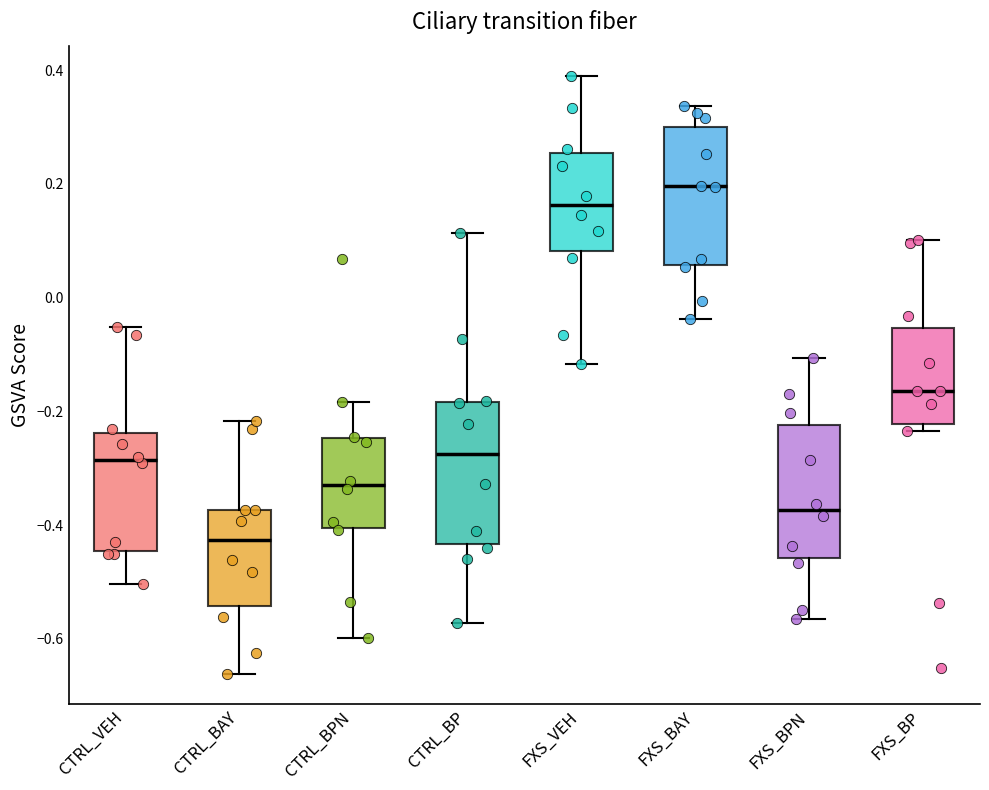

Reading left to right, transcribe this box plot: for each box, give where its median line is, the range the box spans, and where its two whiskers end, as read against the y-axis. The values are not printed on the chart, so give them approximately, as read against the axis.

CTRL_VEH: median -0.28, box -0.44 to -0.24, whiskers -0.50 to -0.06
CTRL_BAY: median -0.42, box -0.54 to -0.38, whiskers -0.66 to -0.22
CTRL_BPN: median -0.32, box -0.40 to -0.24, whiskers -0.60 to -0.18
CTRL_BP: median -0.28, box -0.44 to -0.18, whiskers -0.58 to 0.12
FXS_VEH: median 0.16, box 0.08 to 0.26, whiskers -0.12 to 0.40
FXS_BAY: median 0.20, box 0.06 to 0.30, whiskers -0.04 to 0.34
FXS_BPN: median -0.38, box -0.46 to -0.22, whiskers -0.56 to -0.10
FXS_BP: median -0.16, box -0.22 to -0.06, whiskers -0.24 to 0.10